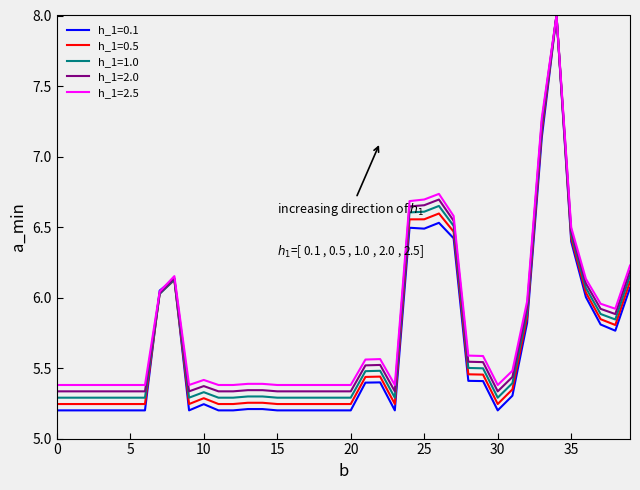

What is the highest value of the h_1=2.0 series?

8.0